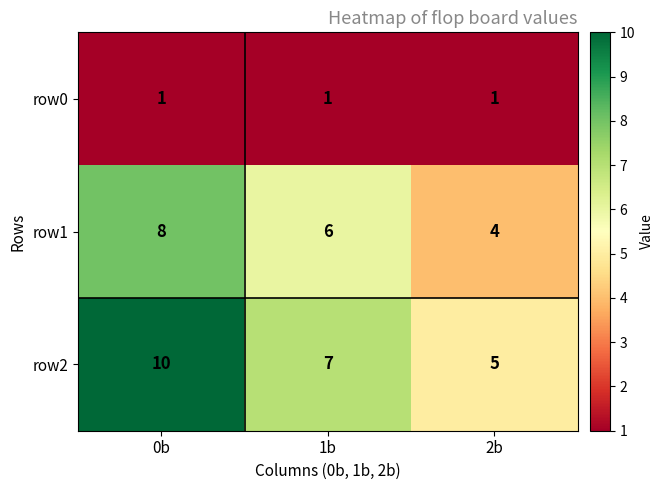

What value does the row2 series have at 2b?

5